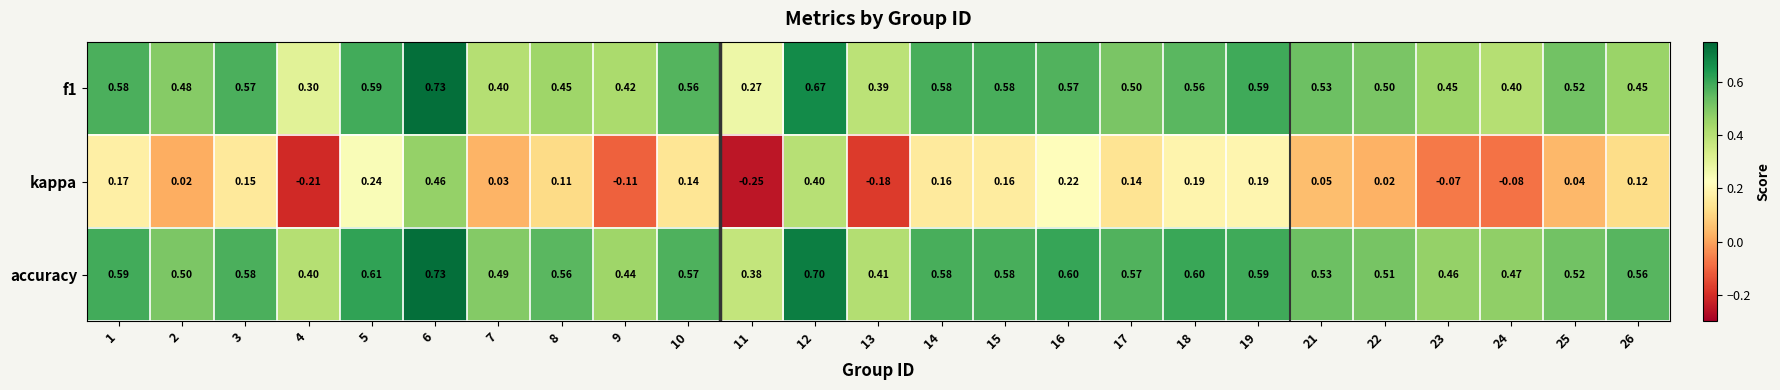

Which series has the largest range (max minus min)?

kappa